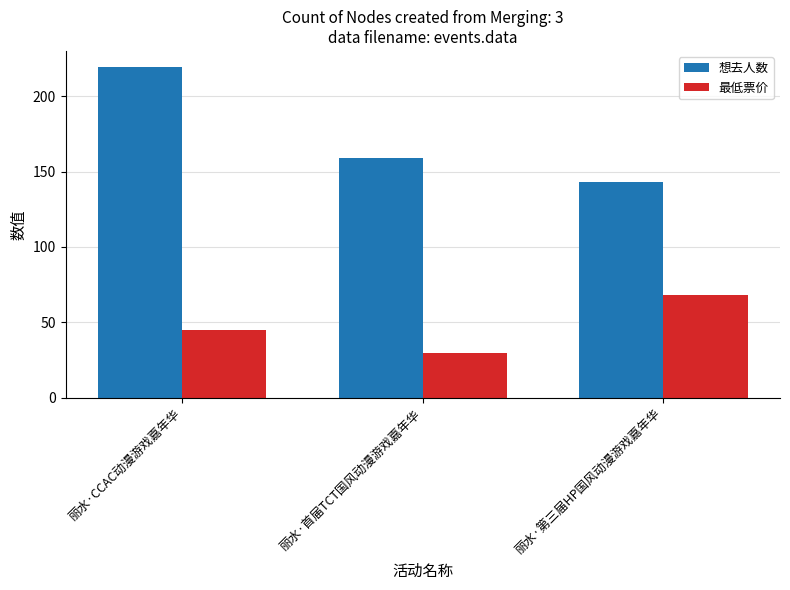

How many bars are there in total?

6